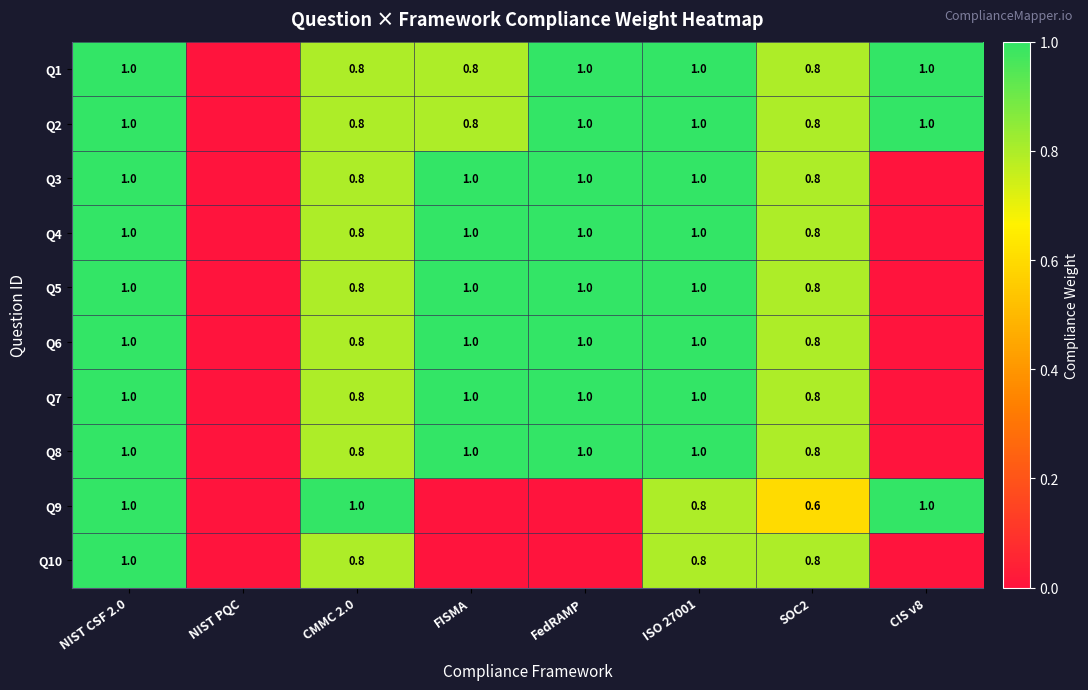

Is it true that Q3 equals 1.3 at ISO 27001?

False